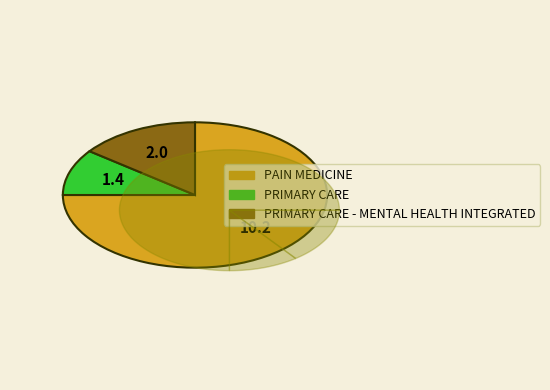

Does any single category account for the majority?

Yes